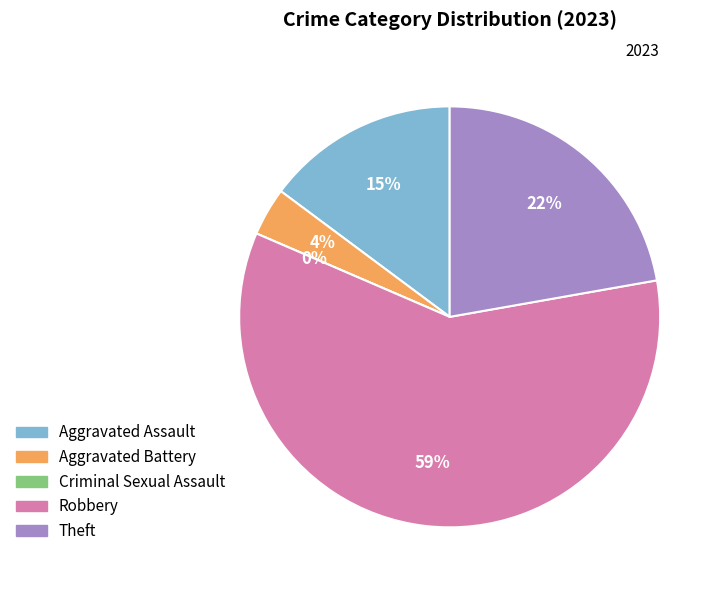

Which category has the biggest portion of the pie?

Robbery